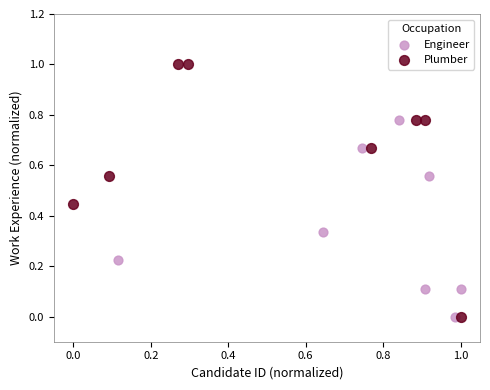

Which series reaches the maximum Y coordinate?

Plumber